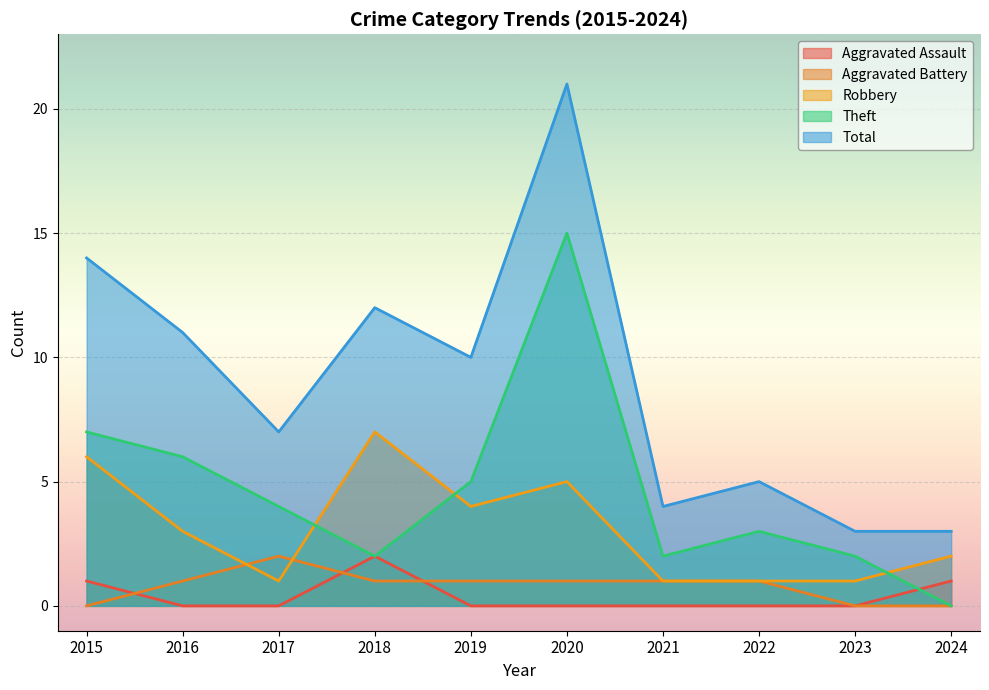

Reading right to left, what are all the values shown in this chart?

Aggravated Assault: 2024=1	2023=0	2022=0	2021=0	2020=0	2019=0	2018=2	2017=0	2016=0	2015=1
Aggravated Battery: 2024=0	2023=0	2022=1	2021=1	2020=1	2019=1	2018=1	2017=2	2016=1	2015=0
Robbery: 2024=2	2023=1	2022=1	2021=1	2020=5	2019=4	2018=7	2017=1	2016=3	2015=6
Theft: 2024=0	2023=2	2022=3	2021=2	2020=15	2019=5	2018=2	2017=4	2016=6	2015=7
Total: 2024=3	2023=3	2022=5	2021=4	2020=21	2019=10	2018=12	2017=7	2016=11	2015=14